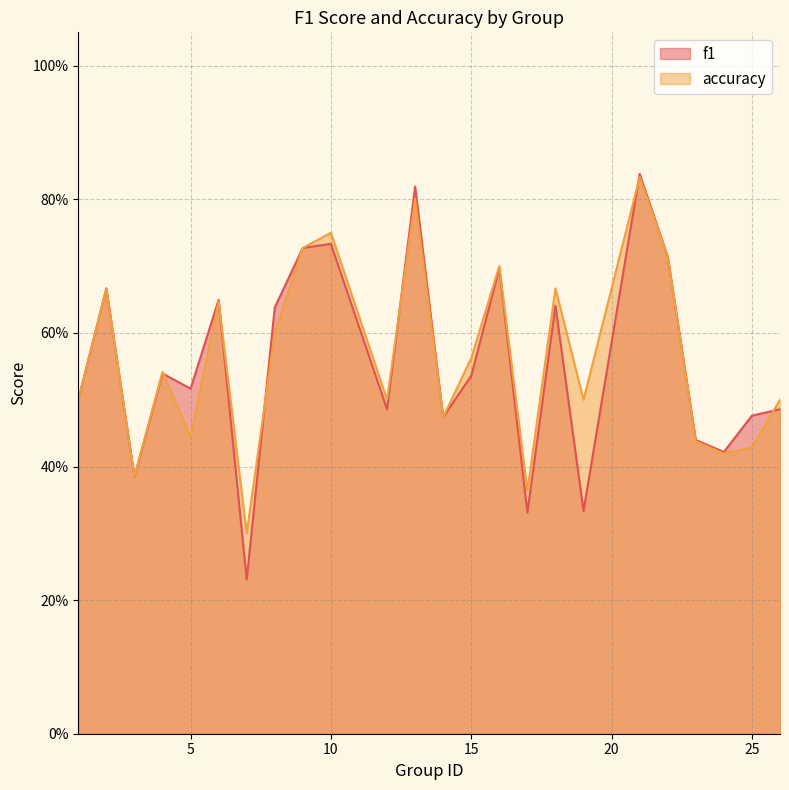

At which category does f1 reach its first local peak?

2